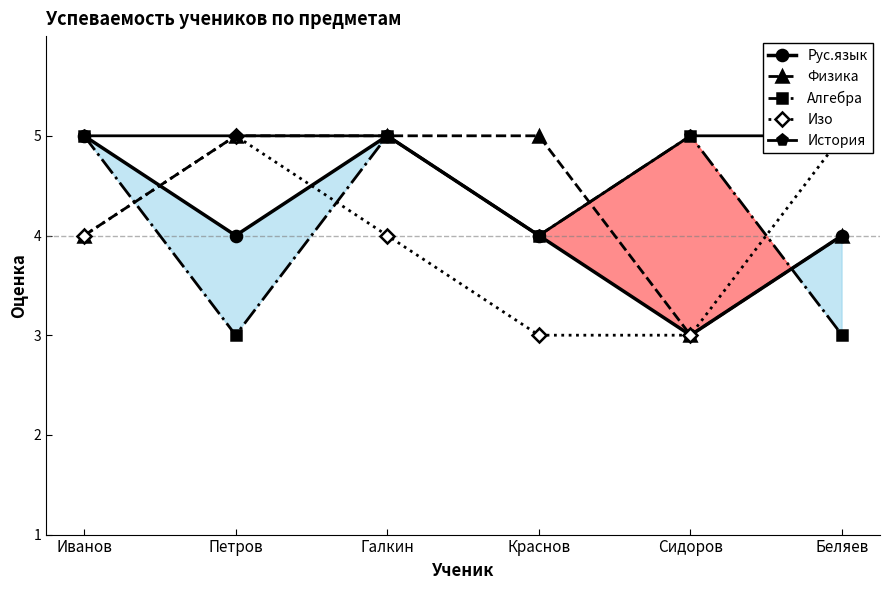

Reading right to left, extract all data points from this chart.

Рус.язык: 4	3	4	5	4	5
Физика: 4	3	5	5	5	4
Алгебра: 3	5	4	5	3	5
Изо: 5	3	3	4	5	4
История: 5	5	4	5	5	5